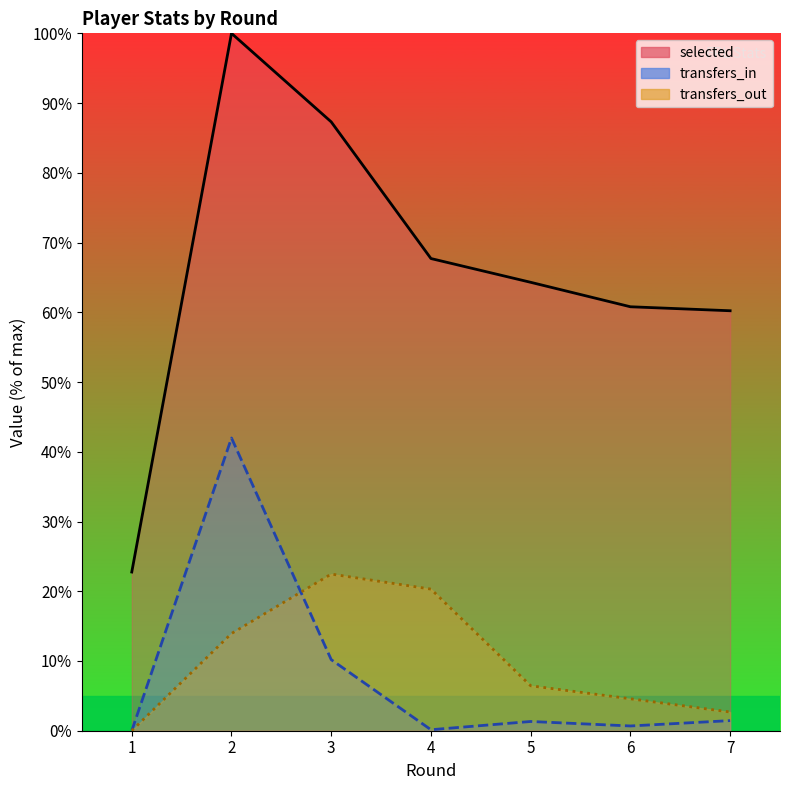

Which series has the largest total across all categories?

selected